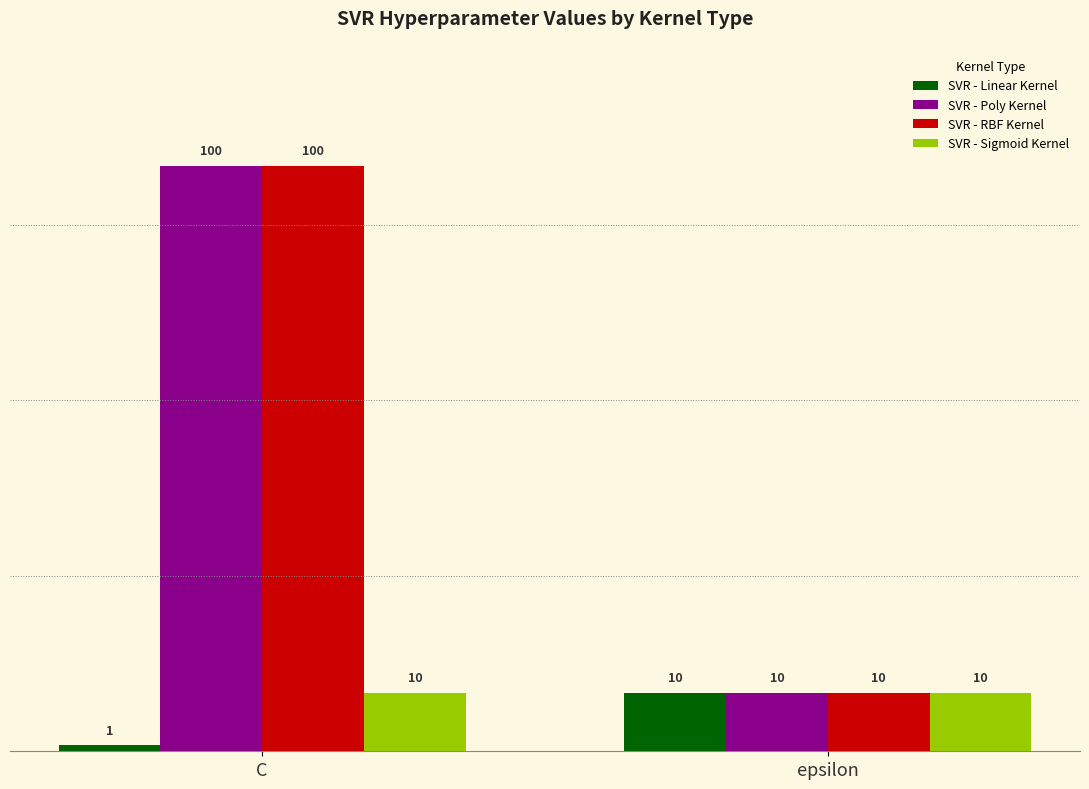

What is the value of the SVR - Poly Kernel bar at the 2nd from the left?

10